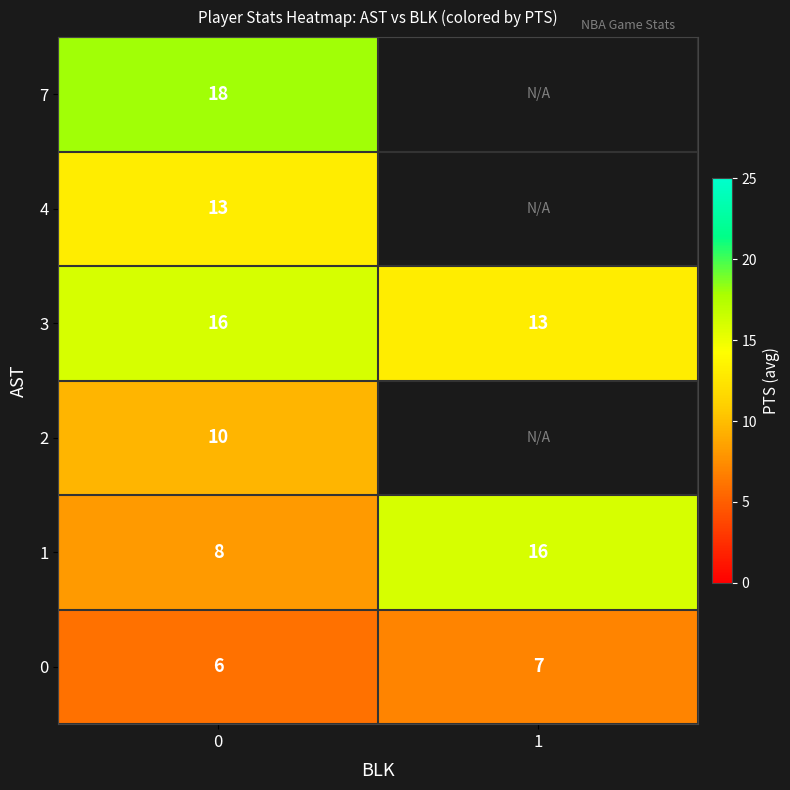

The value of 1 at 0 is 8. True or false?

True